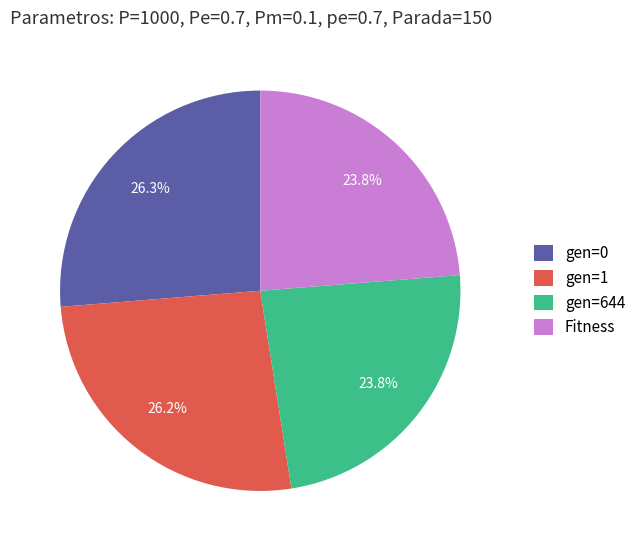

Is it true that Fitness is 9% of the pie?

False